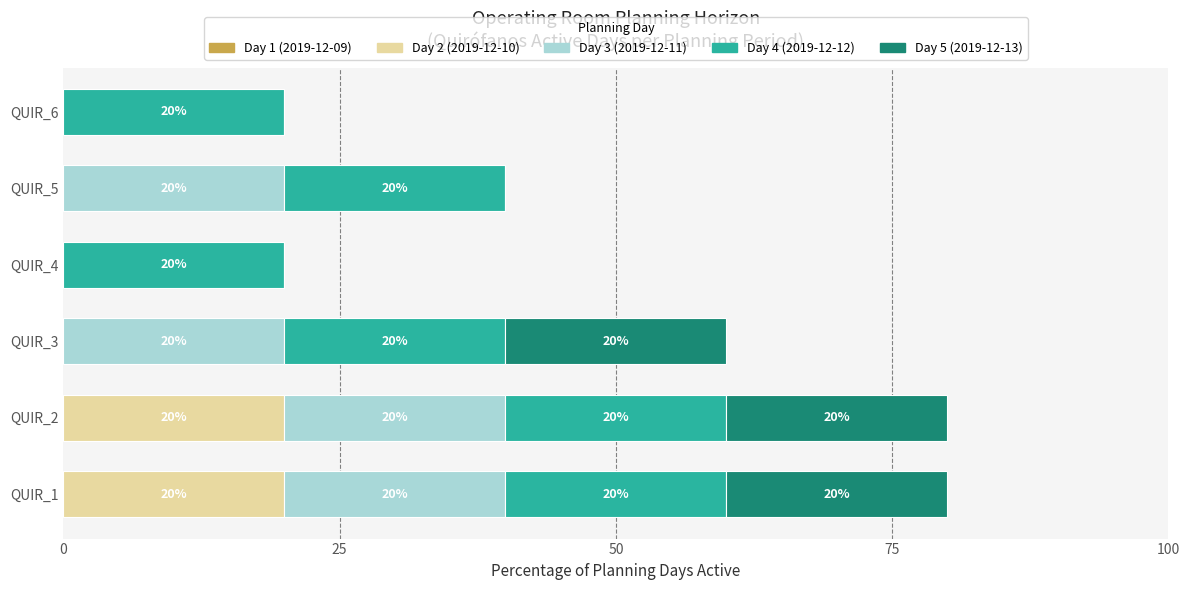

What is the total value across all series at QUIR_1?

80